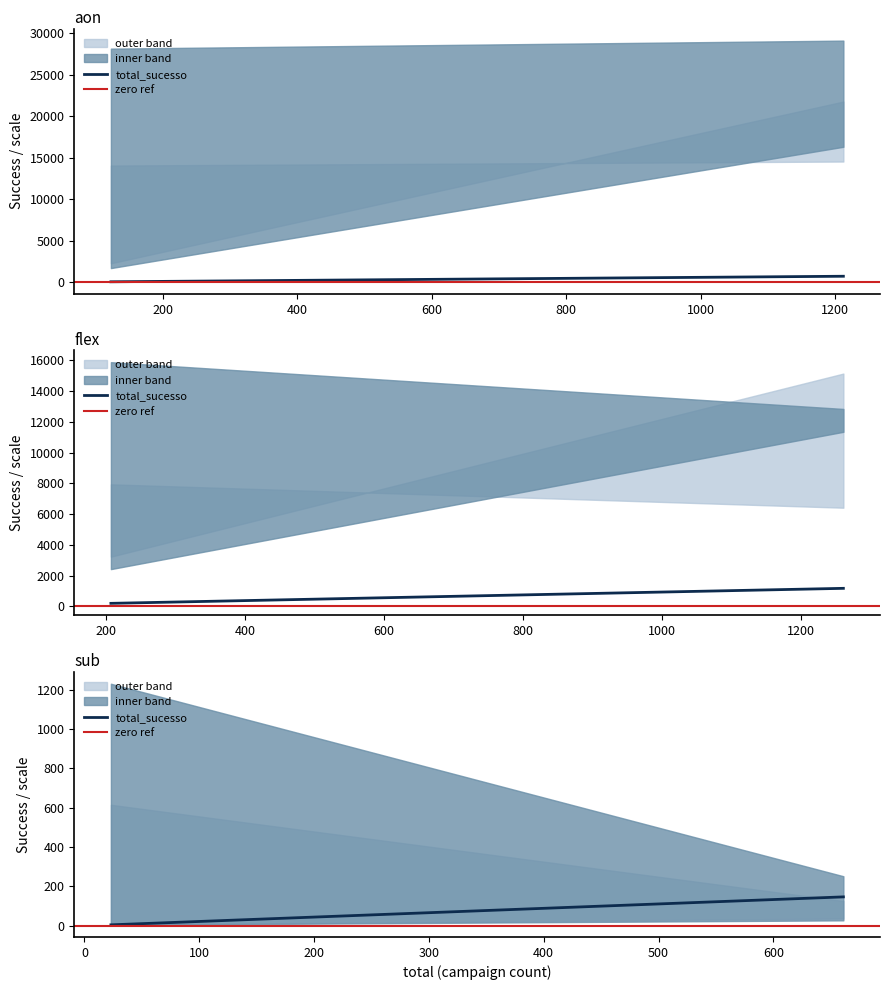

At which category is the sum across all series the highest?

200